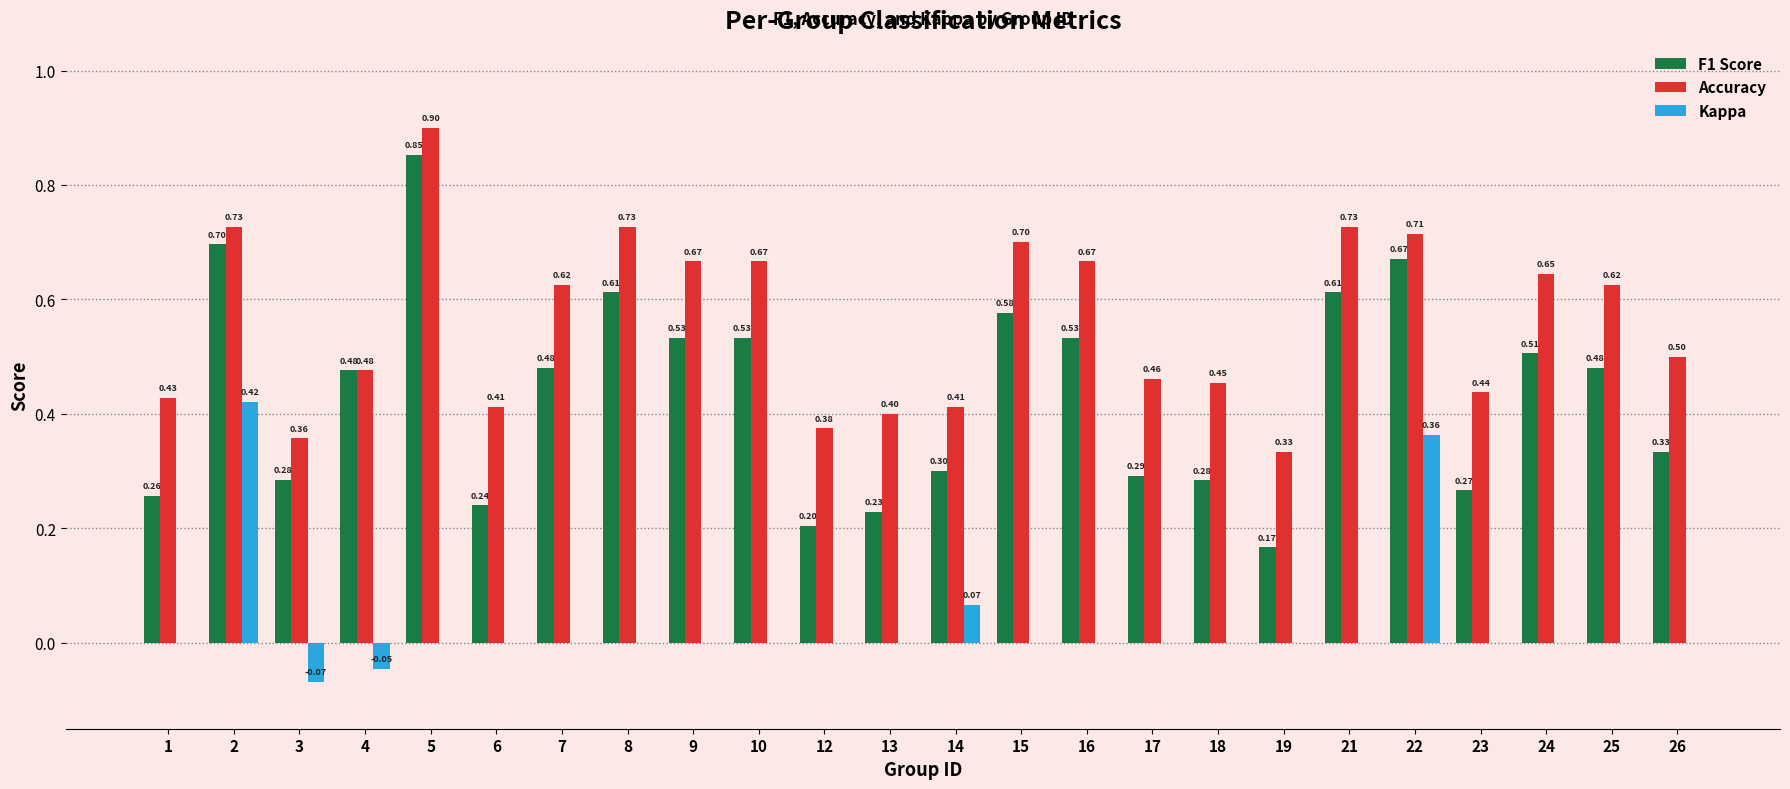

How many distinct data groups are displayed?

3